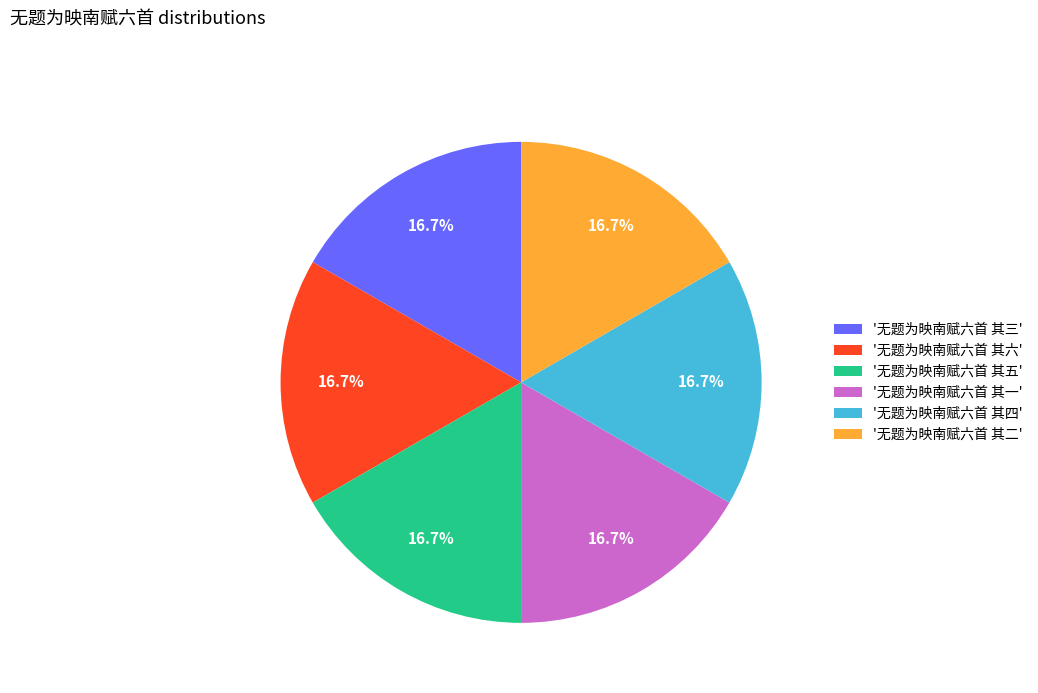

Approximately how many times larger is the value at '无题为映南赋六首 其一' compared to '无题为映南赋六首 其五'?

1.0